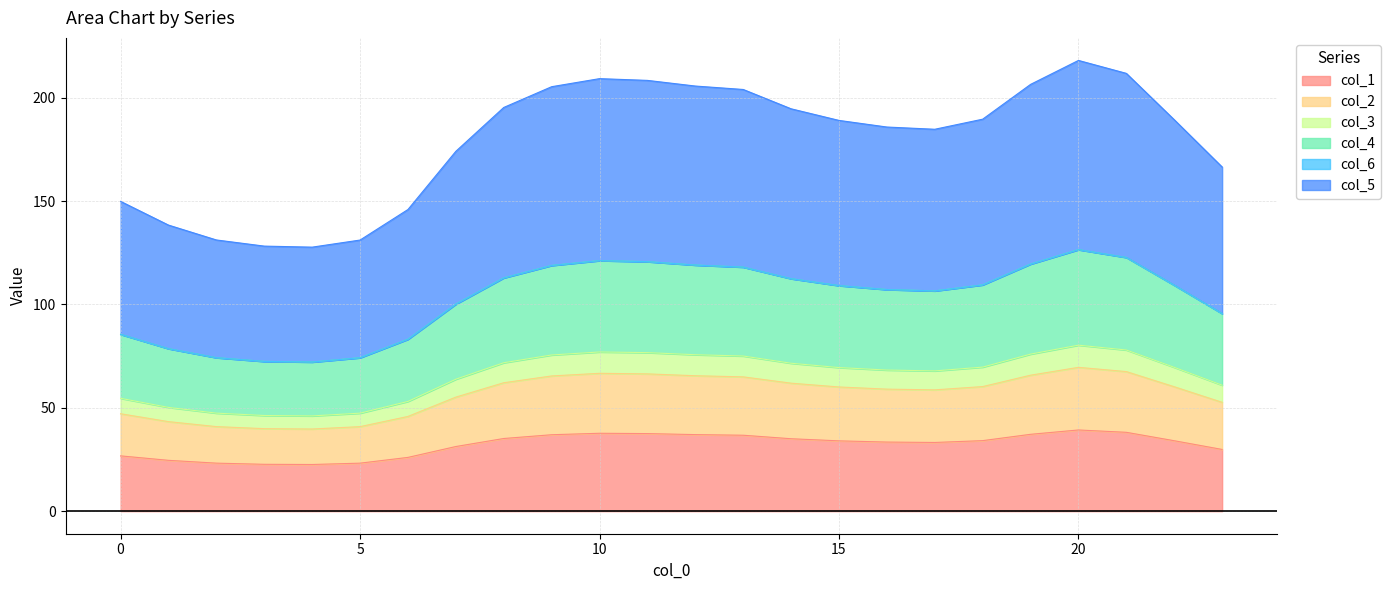

What is the lowest value of the col_1 series?

22.6